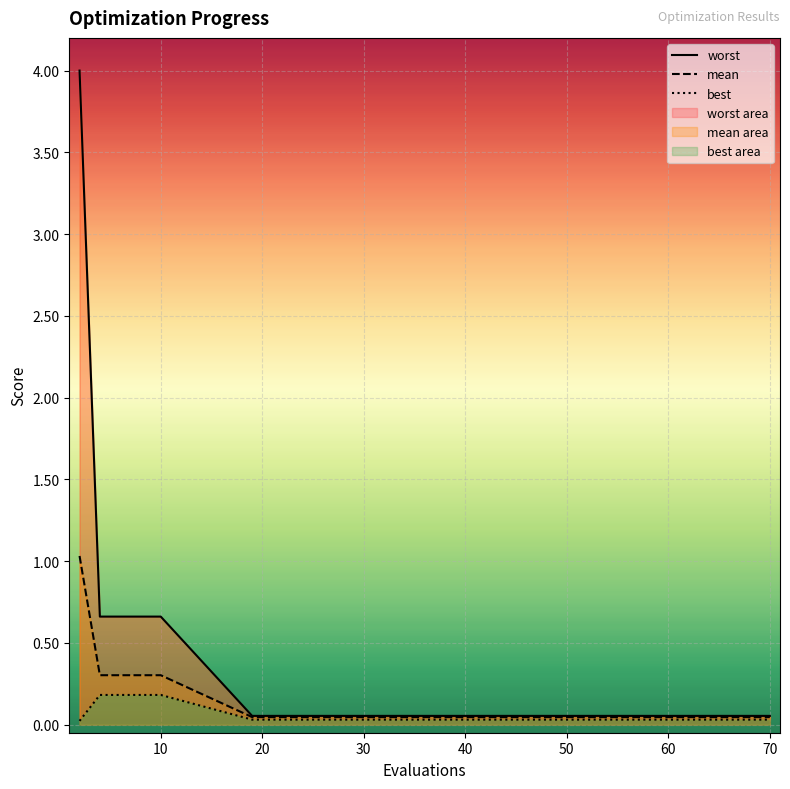

What is the maximum value for mean?

1.0